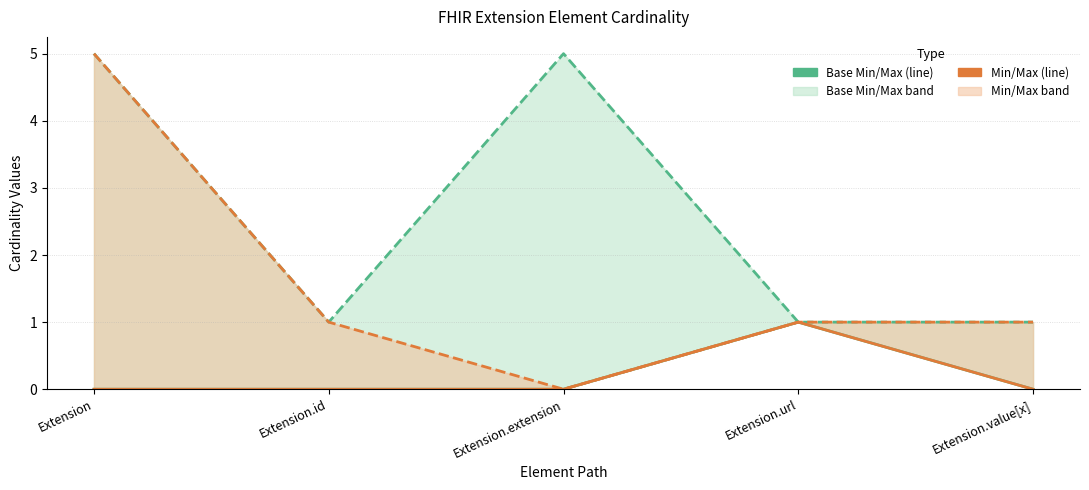

True or false: Min and Base Max cross at least once.

False